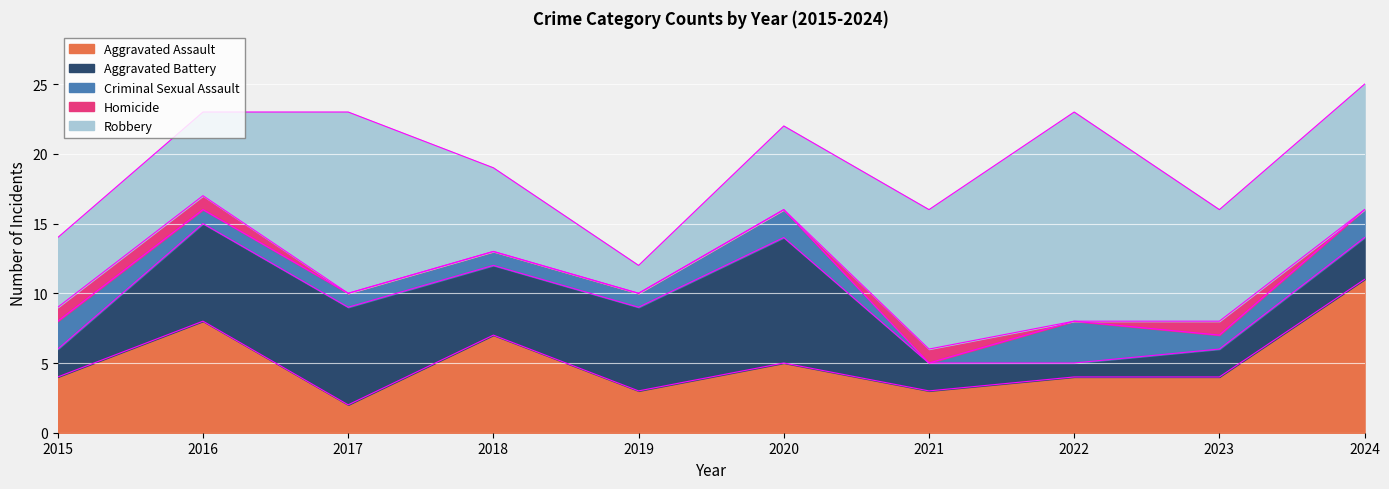

How many data points in Robbery are above 8?

4